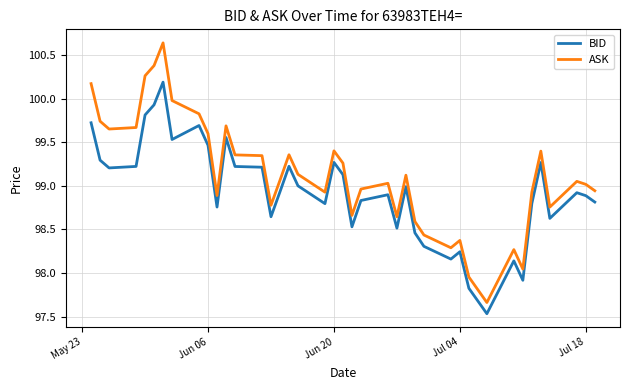

List the series in order of their peak value, highest first.

ASK, BID